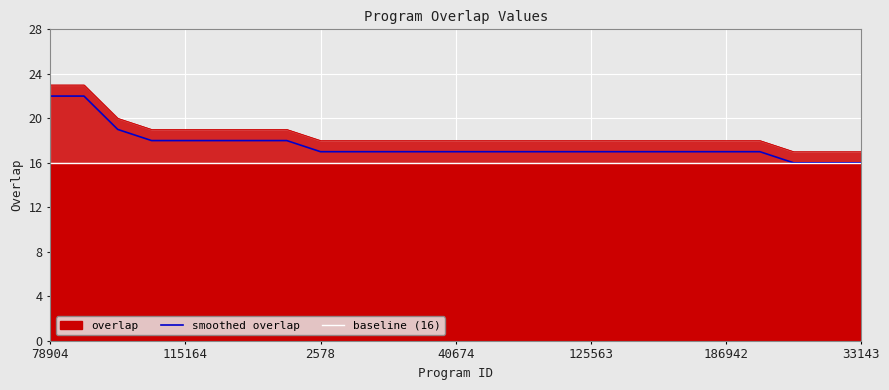

At which category is the sum across all series the highest?

78904